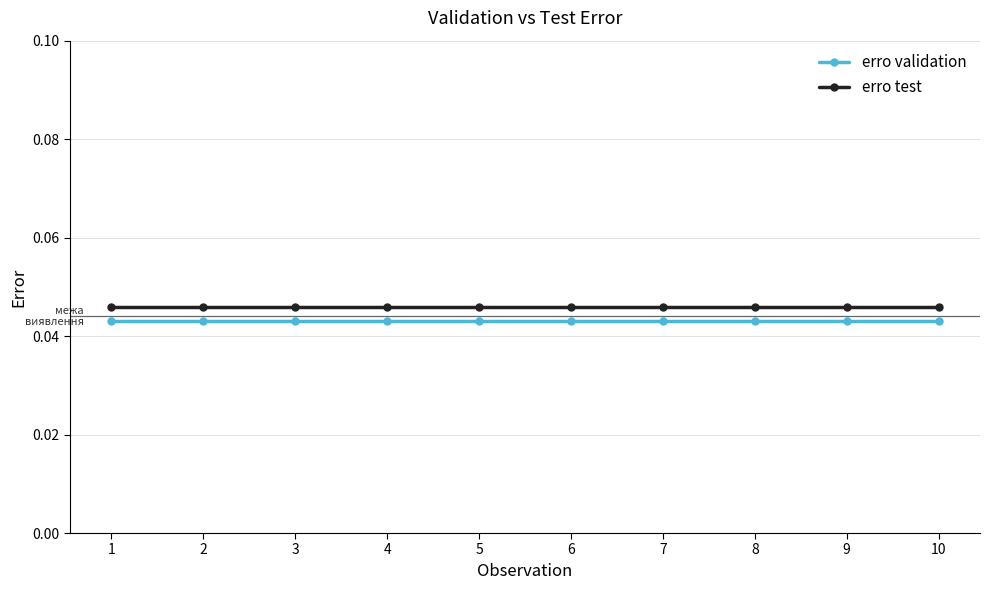

Rank the series by their maximum value, from highest to lowest.

erro test, erro validation